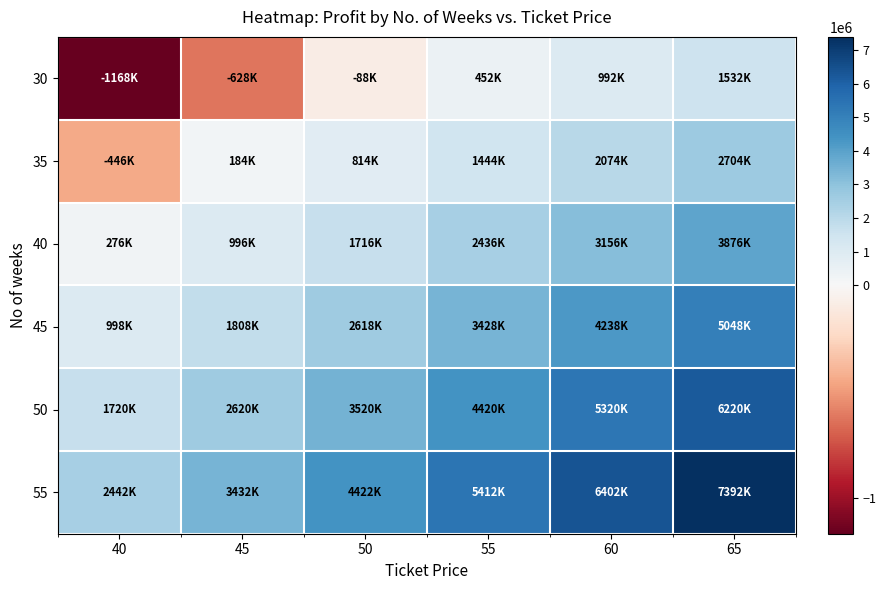

Rank the series at 40 from lowest to highest value.

30, 35, 40, 45, 50, 55